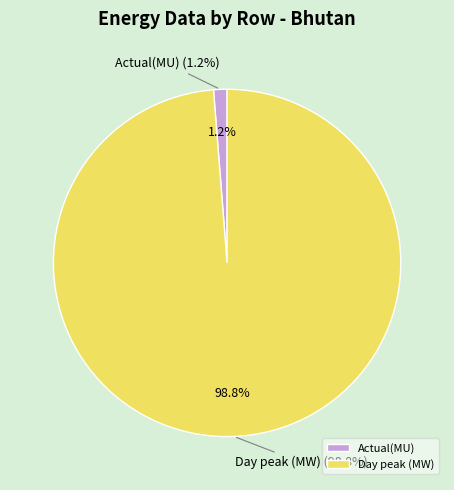

Is it true that Actual(MU) is 11% of the pie?

False